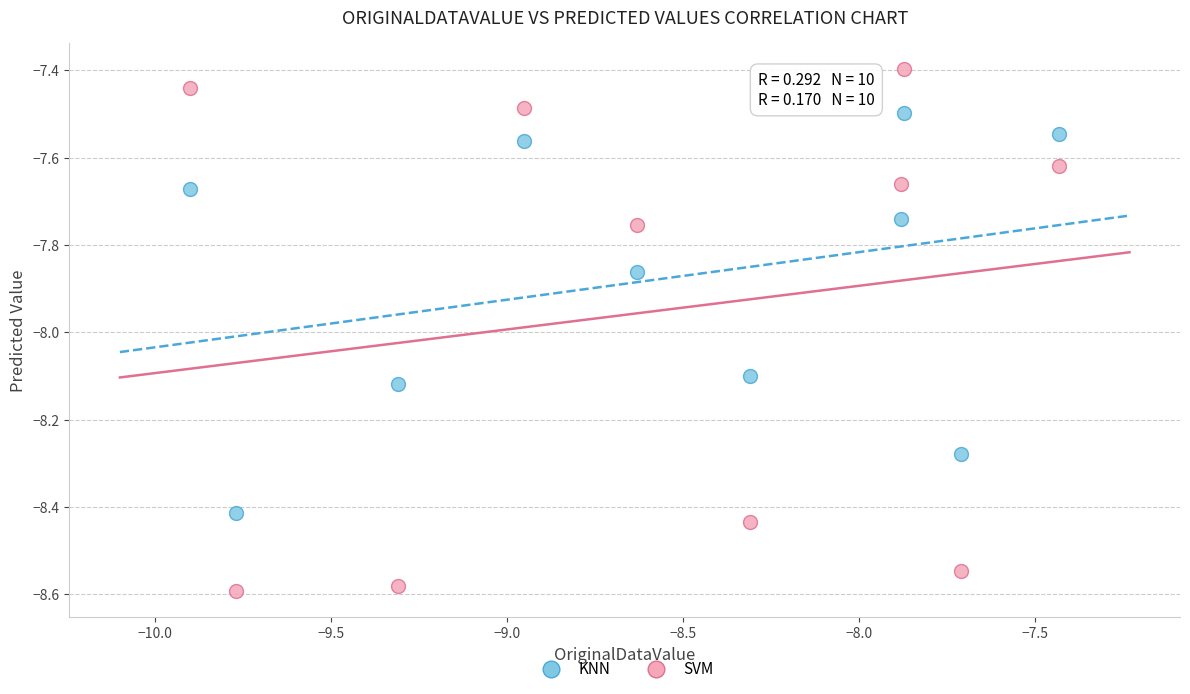

Which series contains the lowest Y value?

SVM